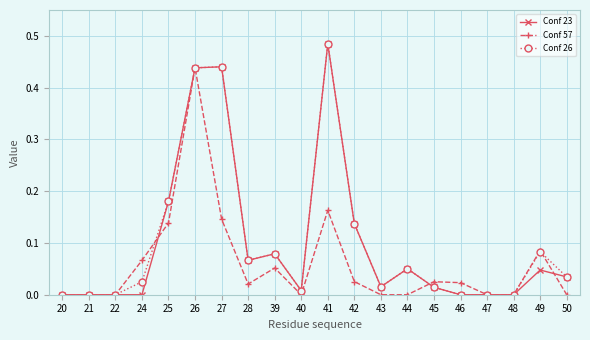

At which category does the chart reach its peak across all series?

41